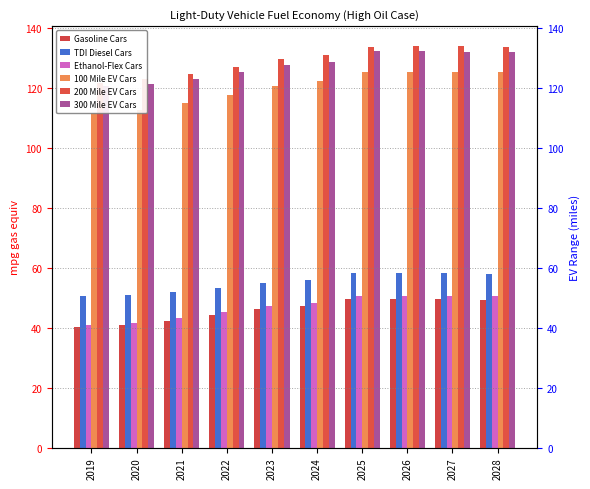

What is the difference between the highest and lowest values at 2023?

83.4